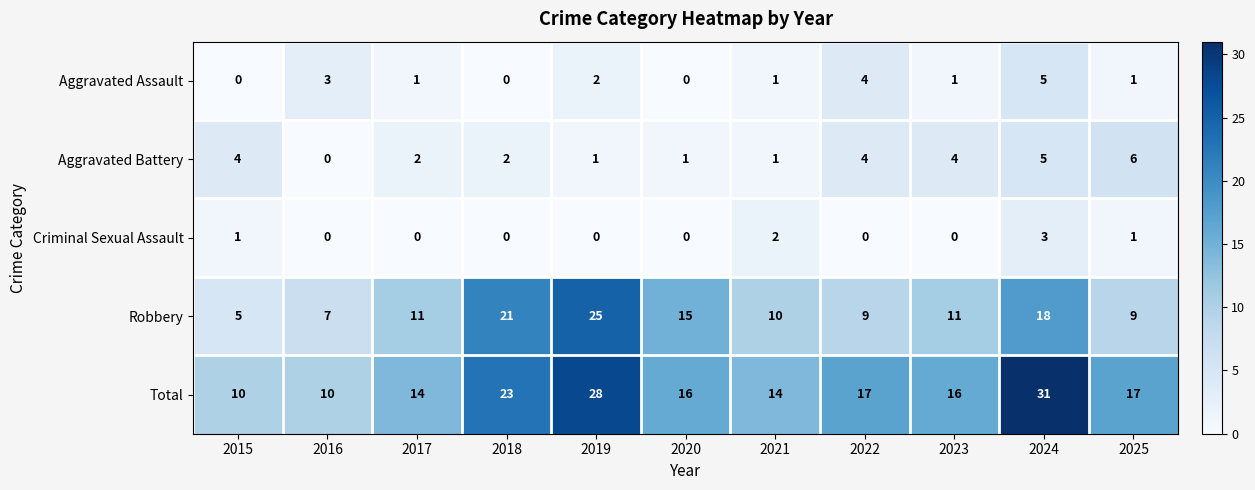

List the series in order of their peak value, highest first.

Total, Robbery, Aggravated Battery, Aggravated Assault, Criminal Sexual Assault